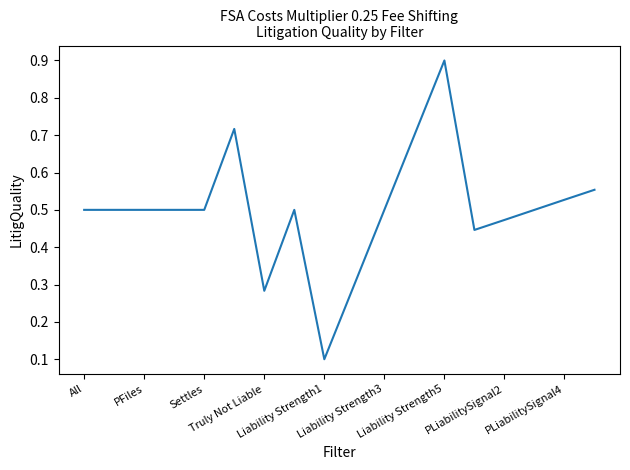

What is the difference between the maximum and minimum values?

0.8